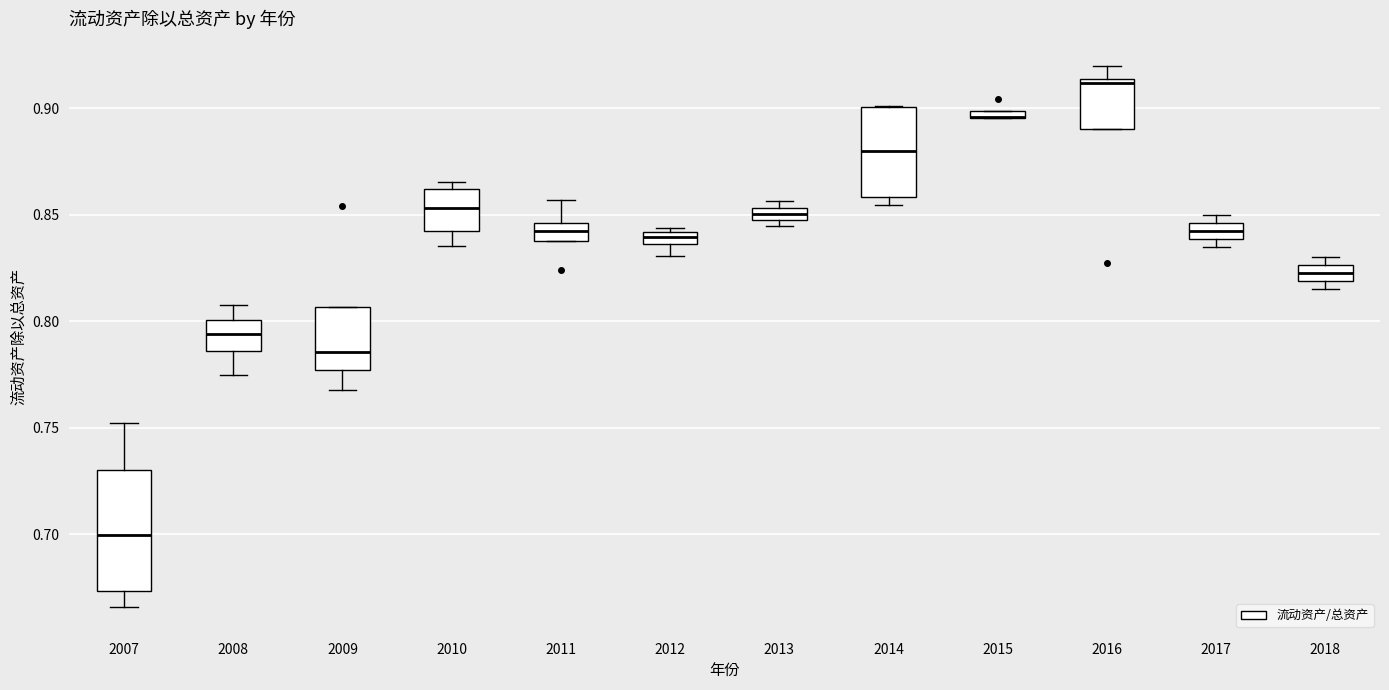

Where is the upper edge of the box at x = 2014 on the y-axis? The values are not printed on the chart, so give them approximately, as read against the axis.

0.900